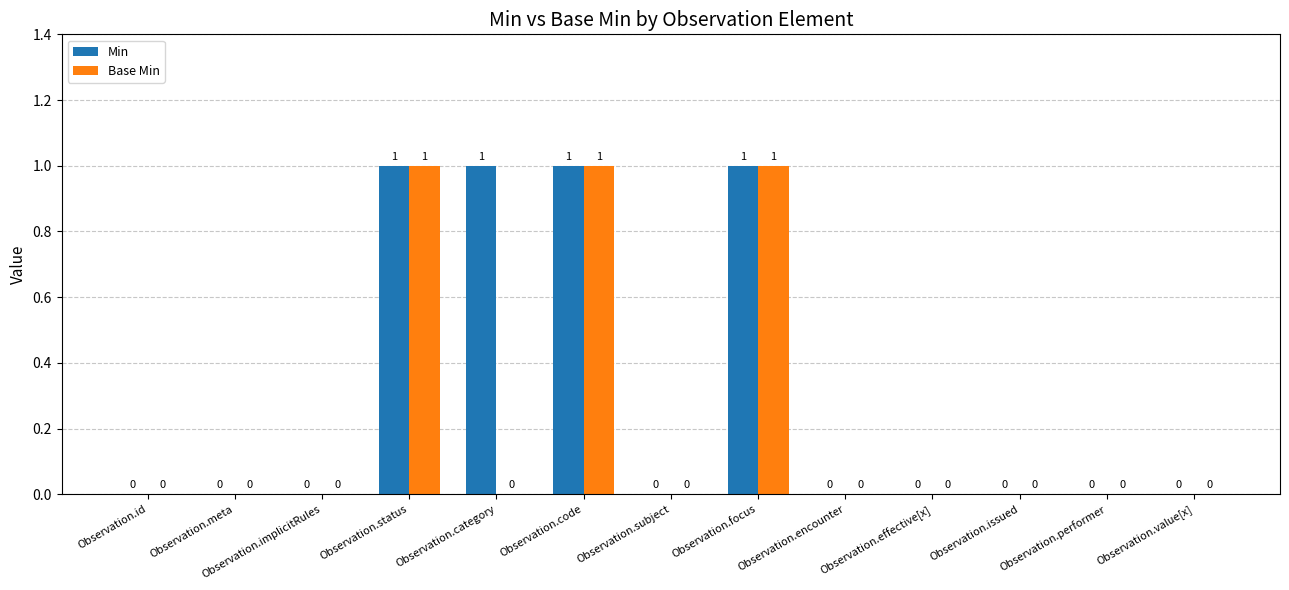

Does the chart contain stacked bars?

No